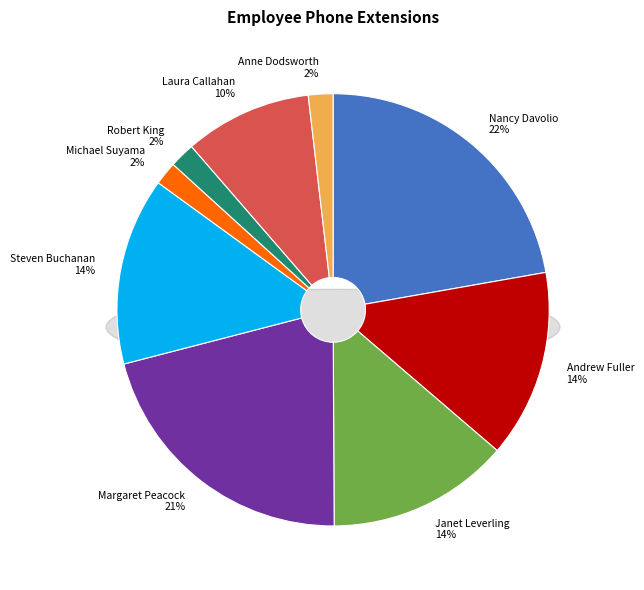

Does Margaret Peacock represent more than half of the total?

No